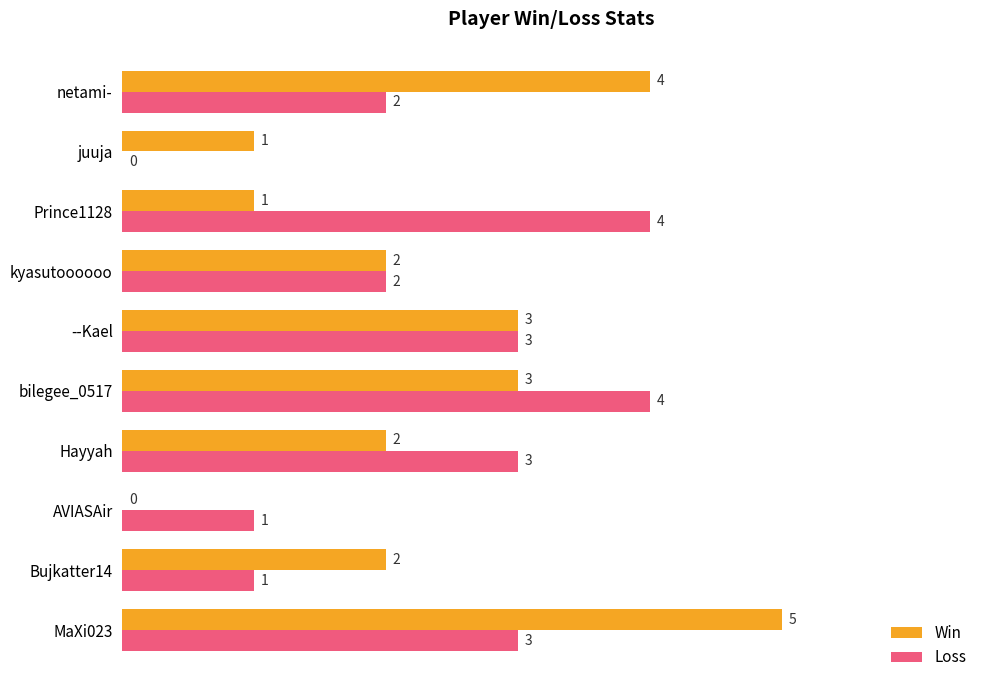

How many series are shown in this chart?

2